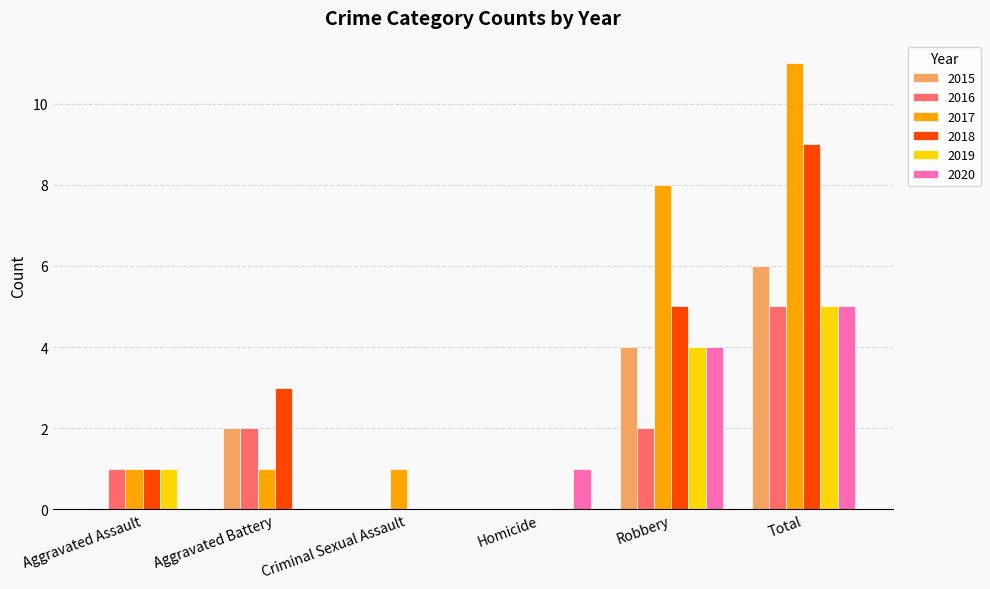

Count the number of data series in this chart.

6